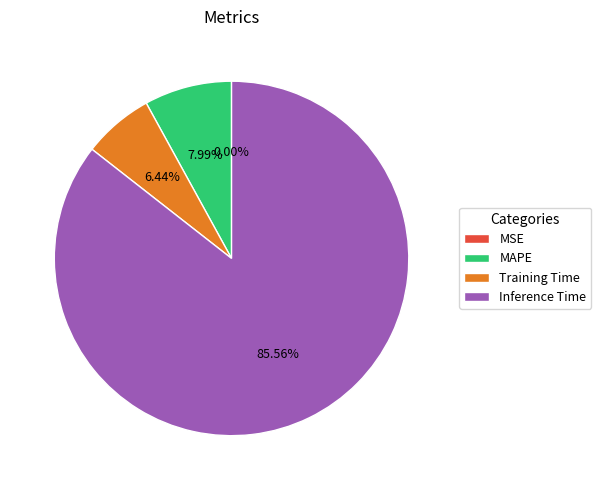

Which slice is the largest?

Inference Time